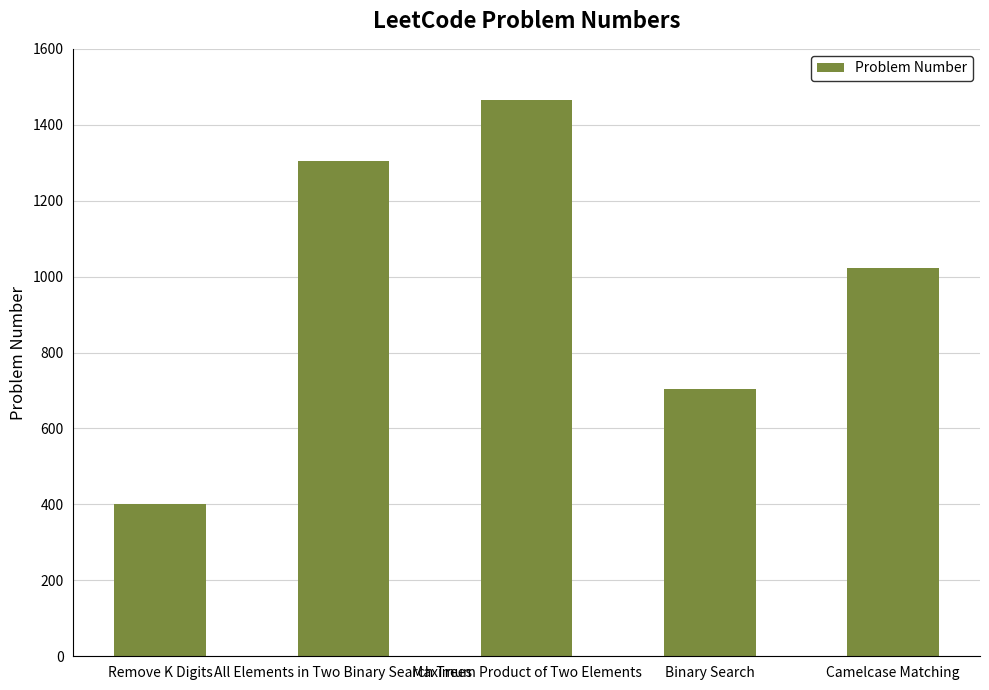

True or false: the data shows 1773 at All Elements in Two Binary Search Trees.

False